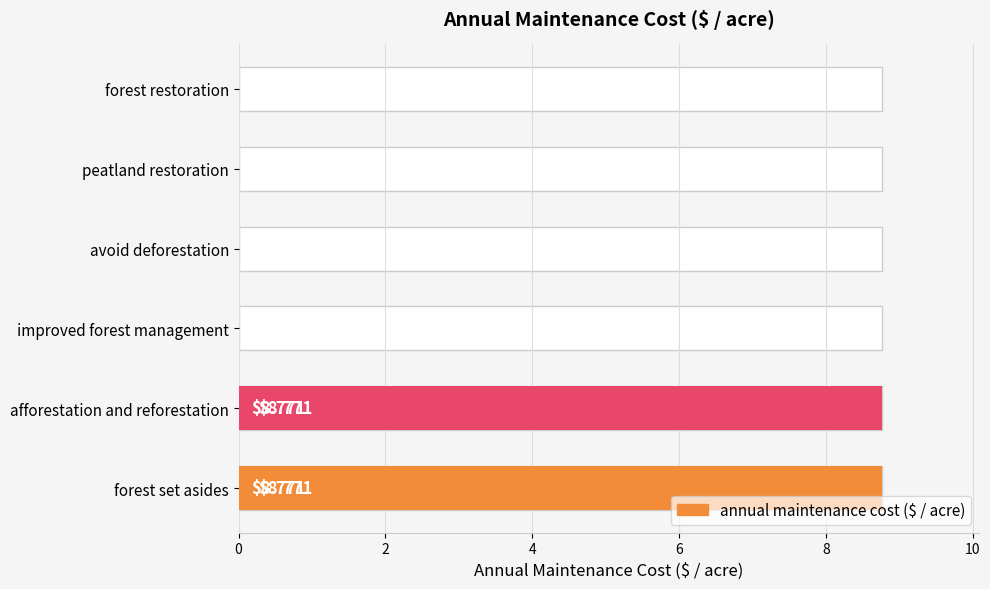

Reading left to right, what are all the values shown in this chart?

8.8	8.8	0.0	0.0	0.0	0.0